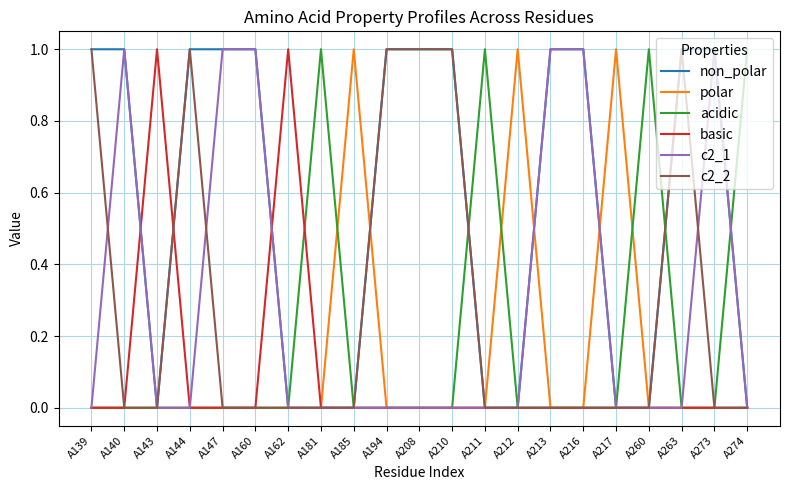

After their last crossing, which series has the higher values: acidic or basic?

acidic